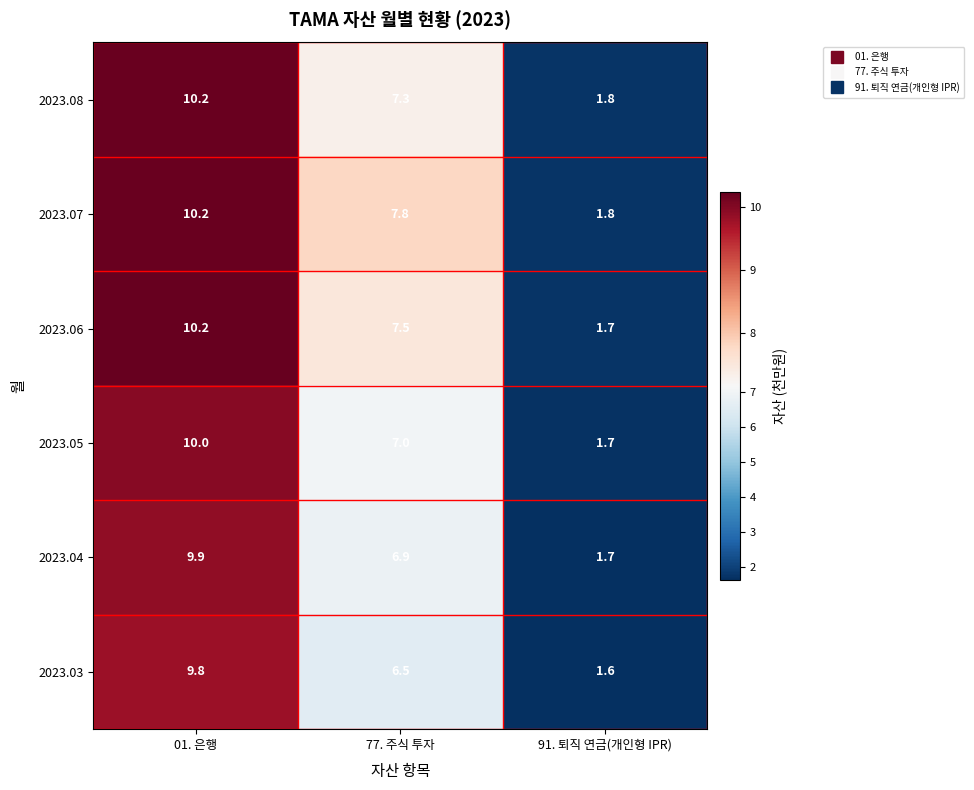

What is the minimum value shown in the chart?

1.6